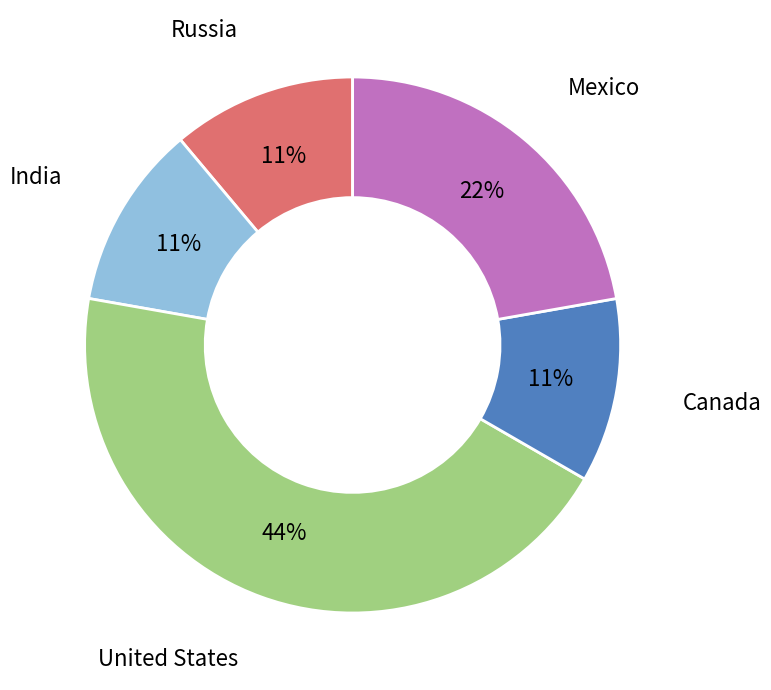

Do United States and Russia together represent more than half of the pie?

Yes